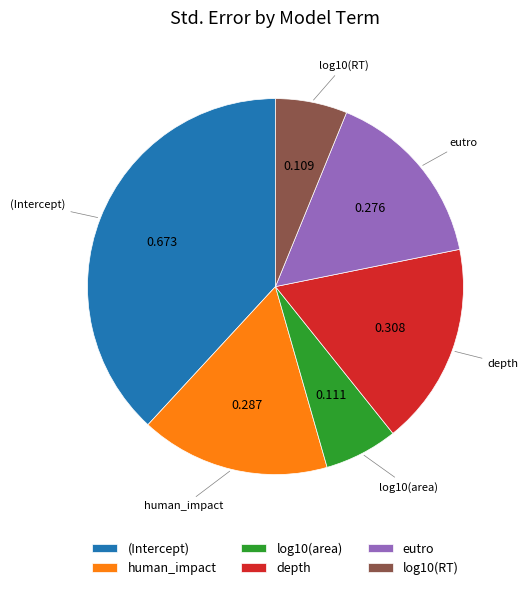

Is eutro the majority of the pie?

No